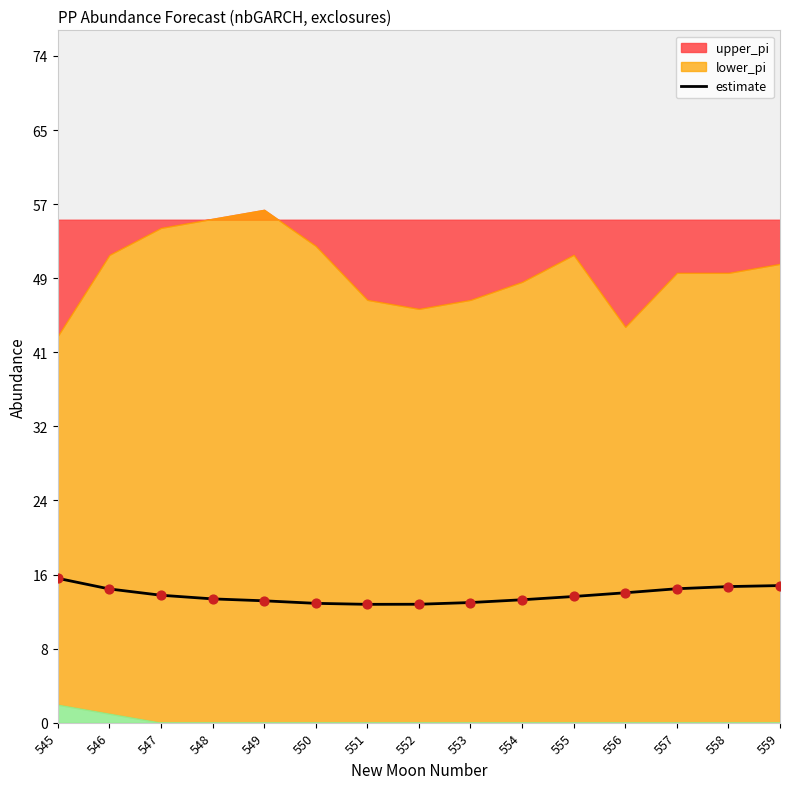

What is the change in value from 552 to 558?

+2.0